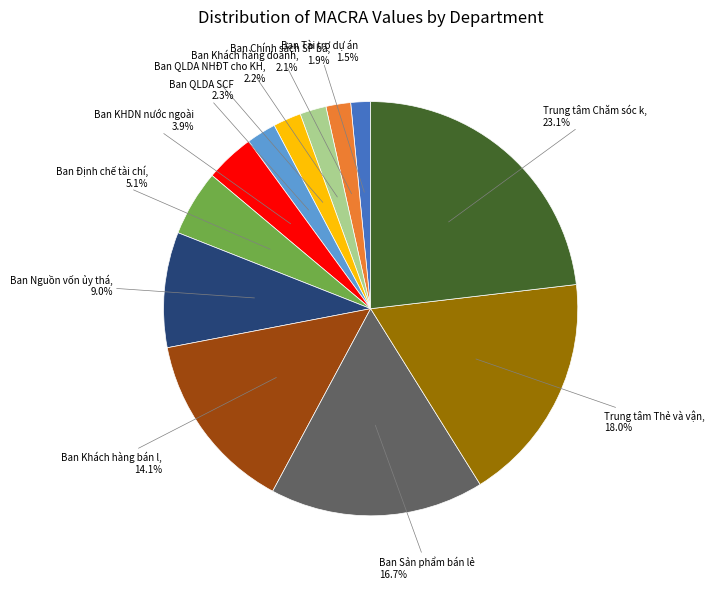

To the nearest percent, what is the difference between the largest and smallest slice percentages?

22%